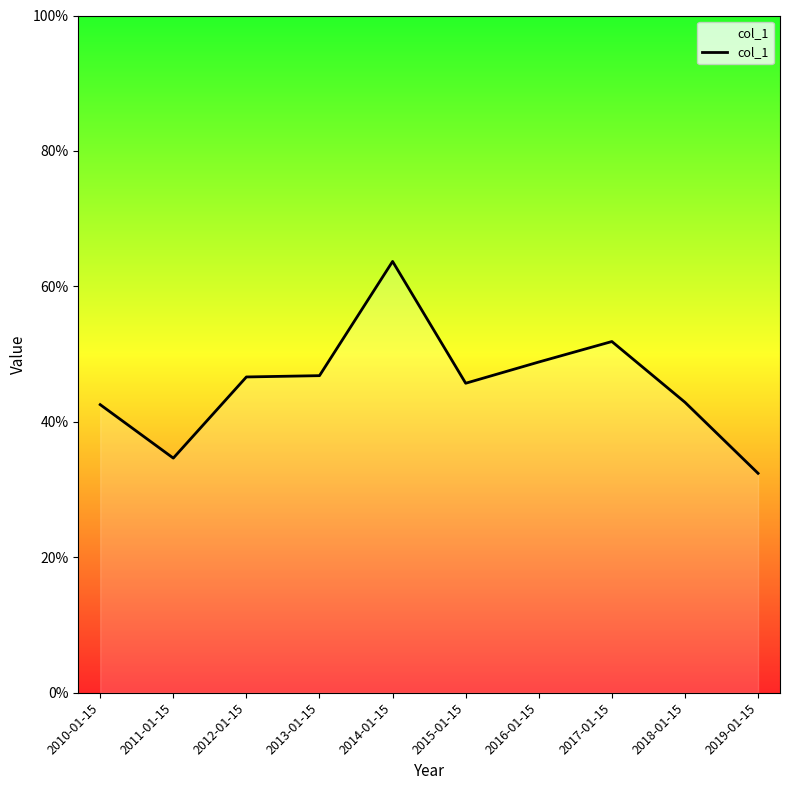

True or false: the data shows 45.7 at 2015-01-15.

True